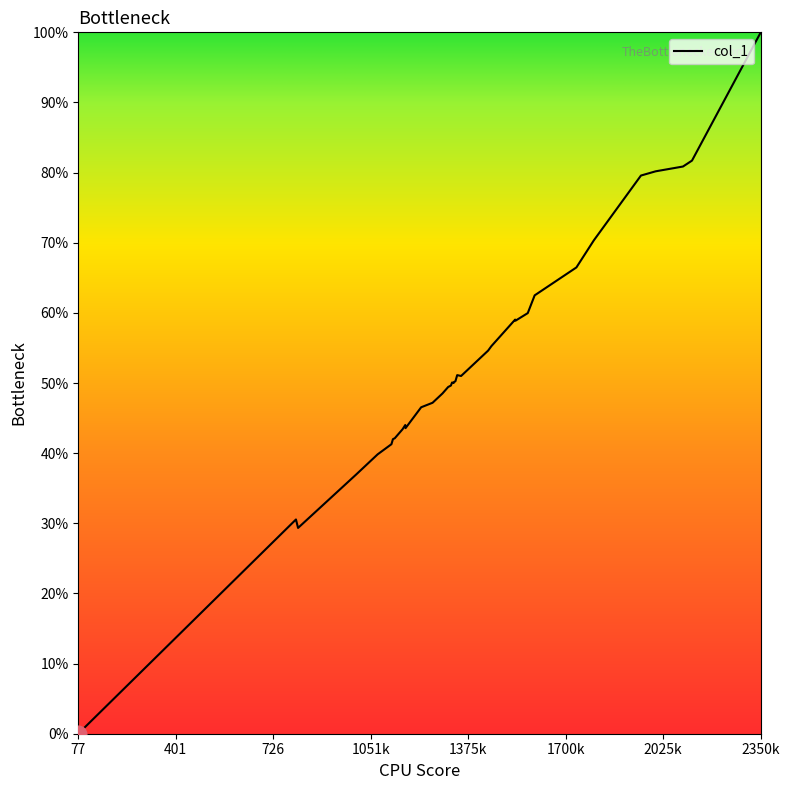

What is the greatest value displayed?

100.0